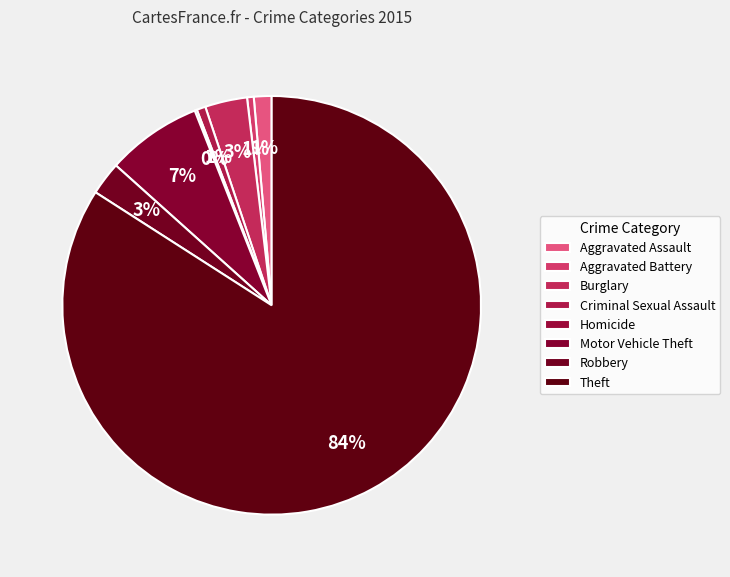

Combined, what portion of the pie is Burglary and Motor Vehicle Theft?

10.6%